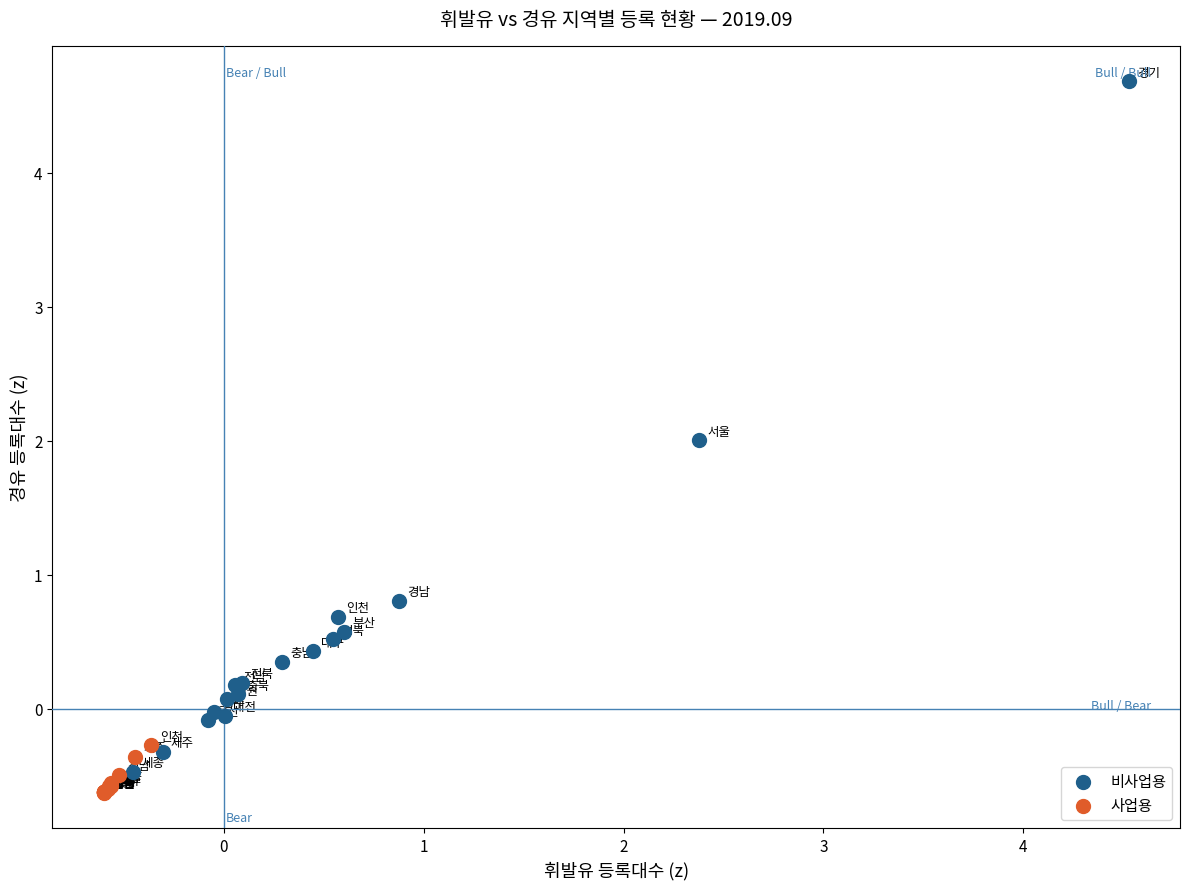

Which series reaches the maximum Y coordinate?

비사업용